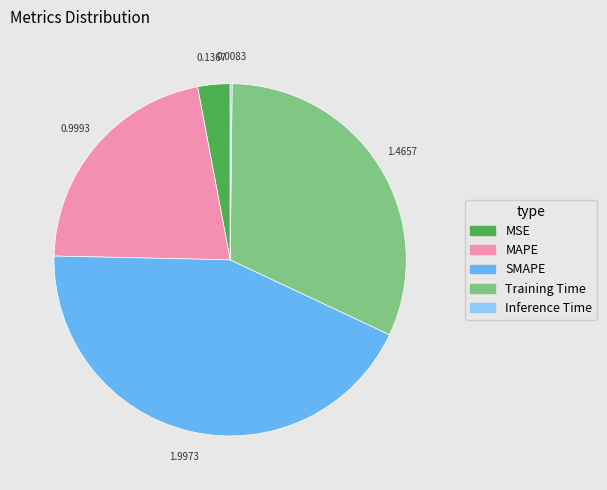

Approximately how many times larger is the value at SMAPE compared to Training Time?

1.4